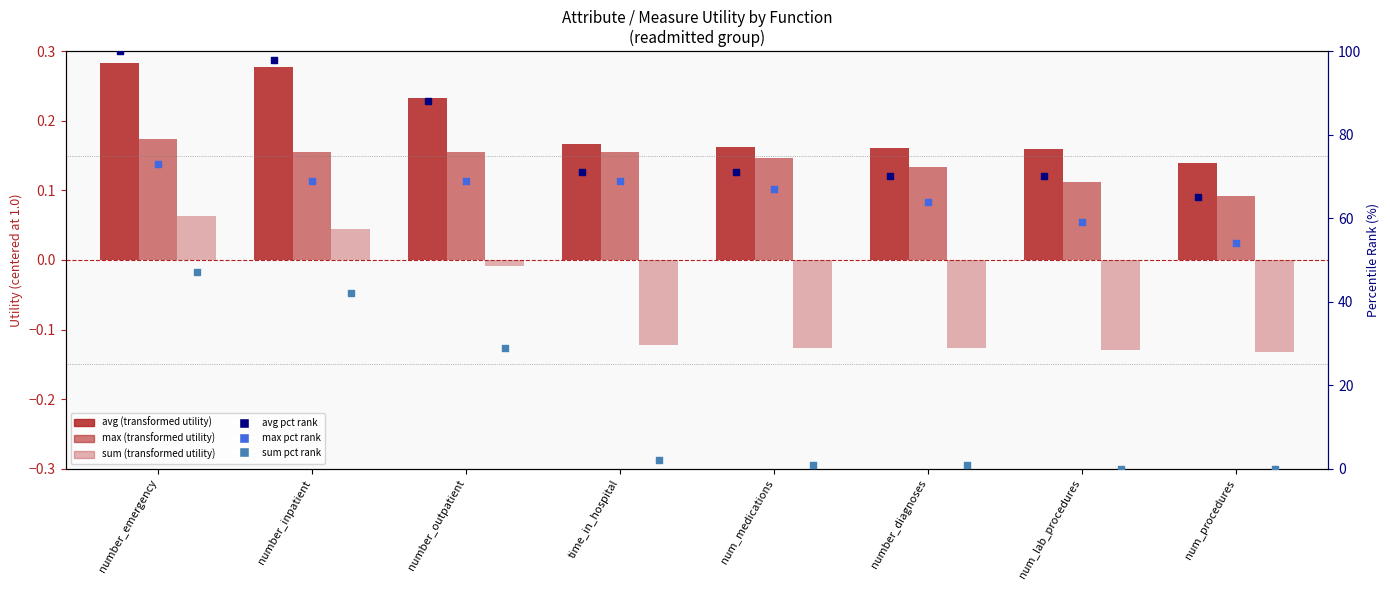

Which series has the largest Y range (max minus min)?

sum pct rank